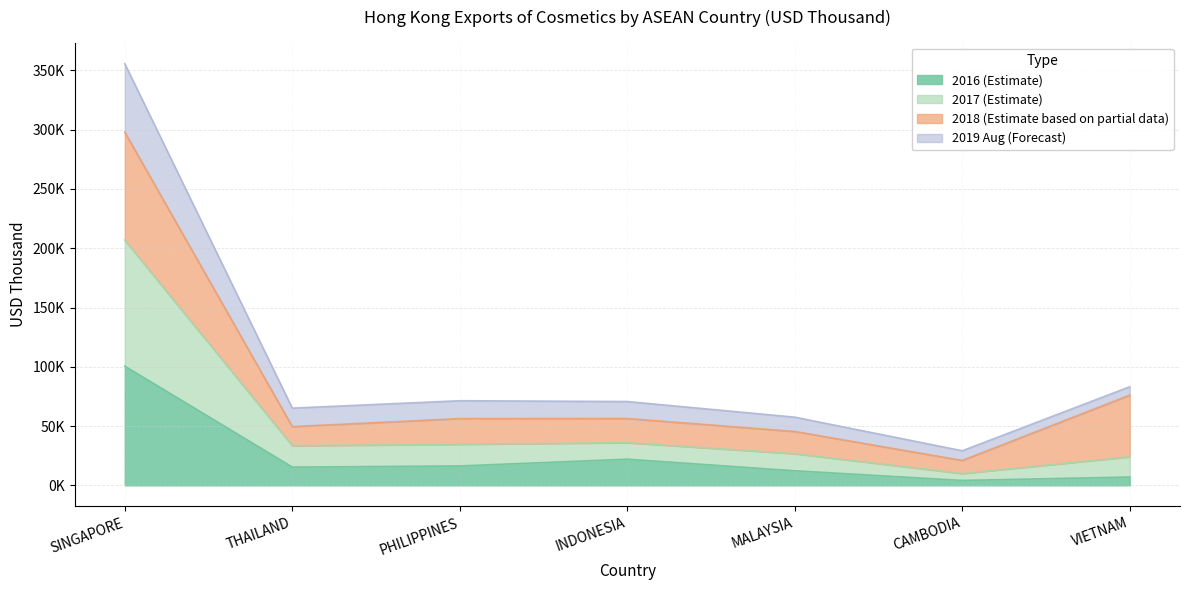

What is the smallest value displayed?

4148.5